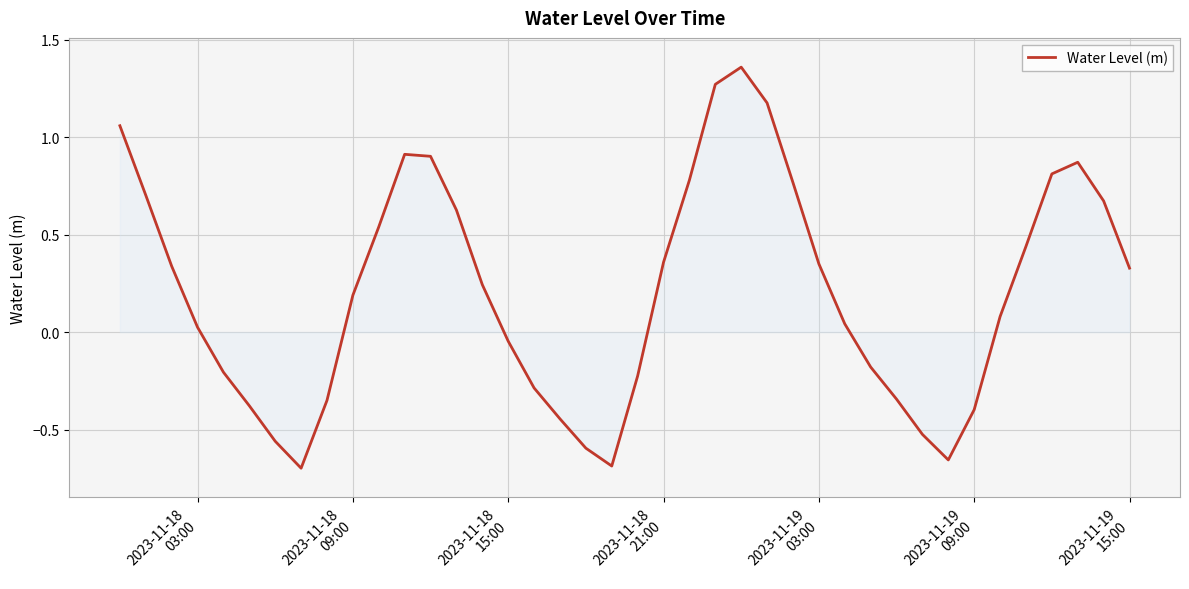

What is the difference between the maximum and minimum values?

2.1